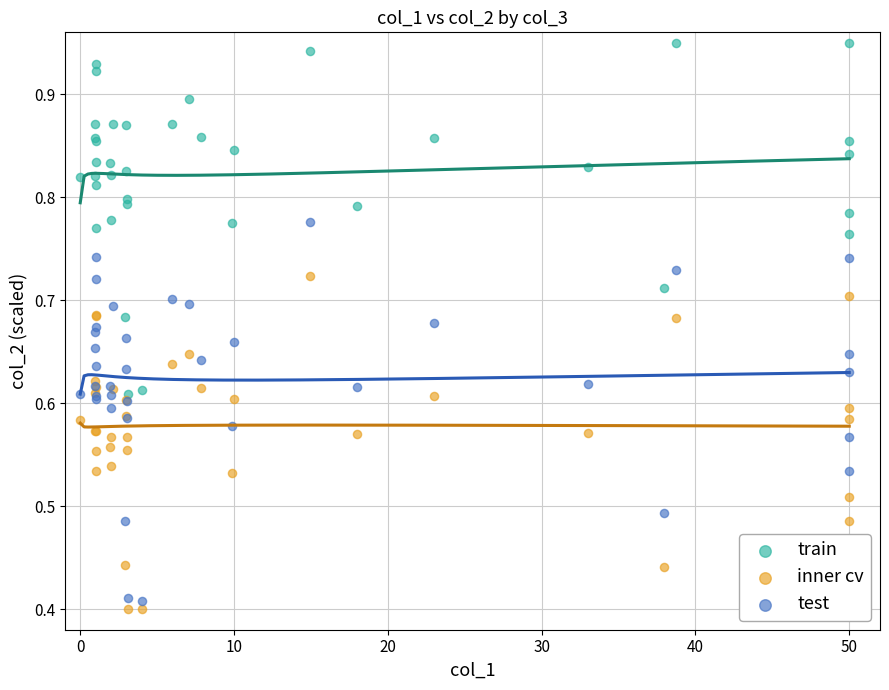

What is the X range (max minus min) for the scatter plot?

50.0